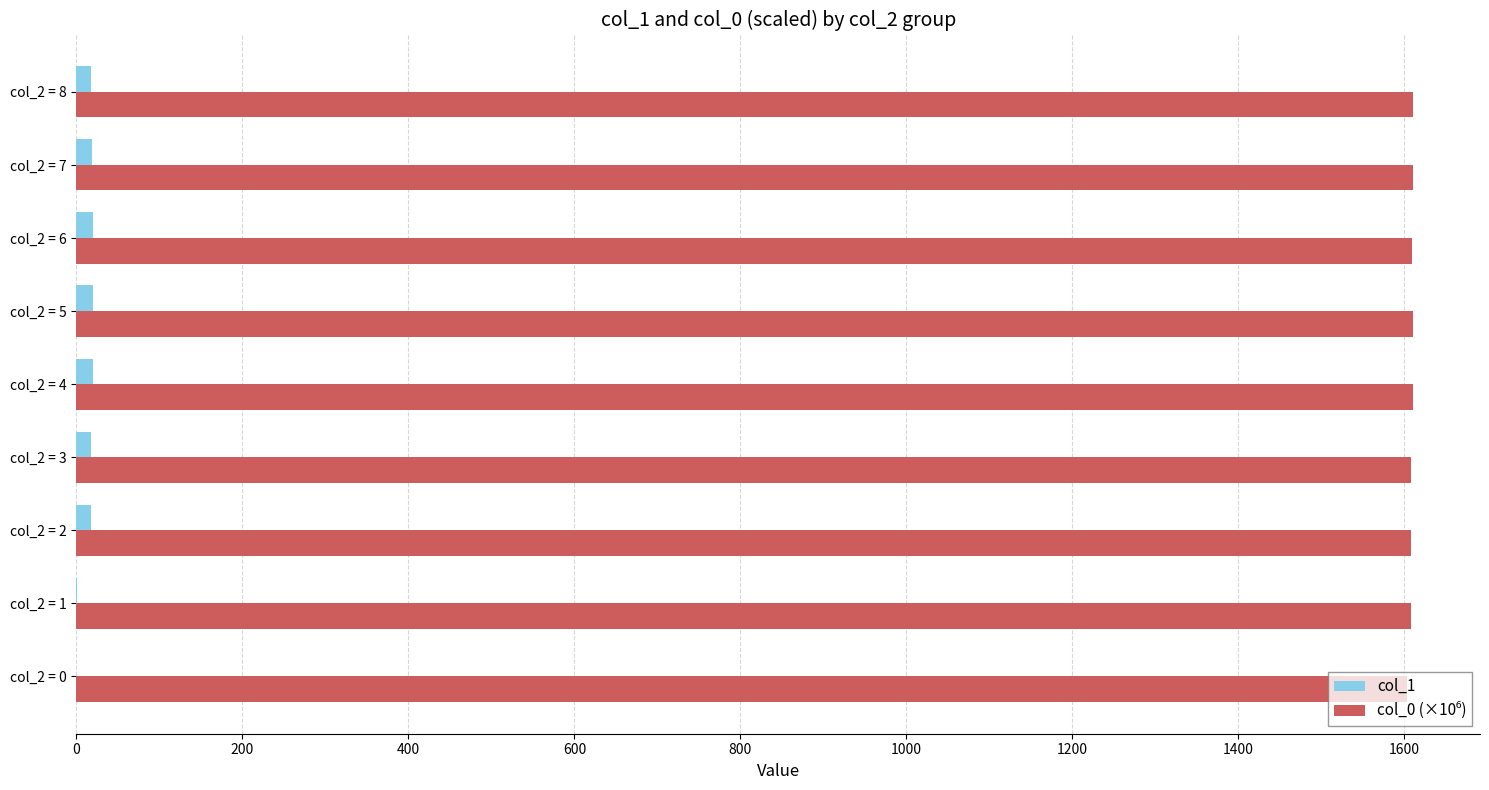

What is the total value across all series at col_2 = 0?

1603.8